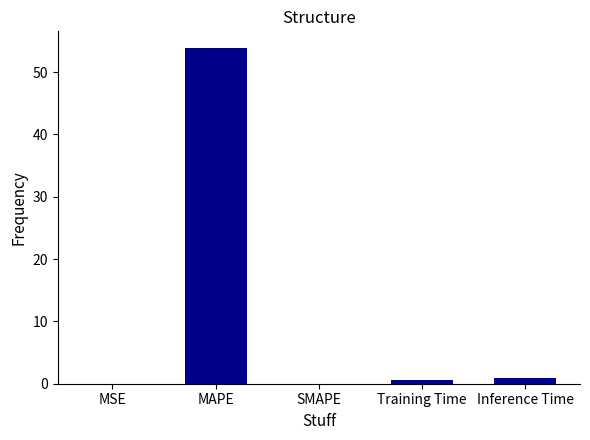

What is the change in value from MSE to MAPE?

+53.8